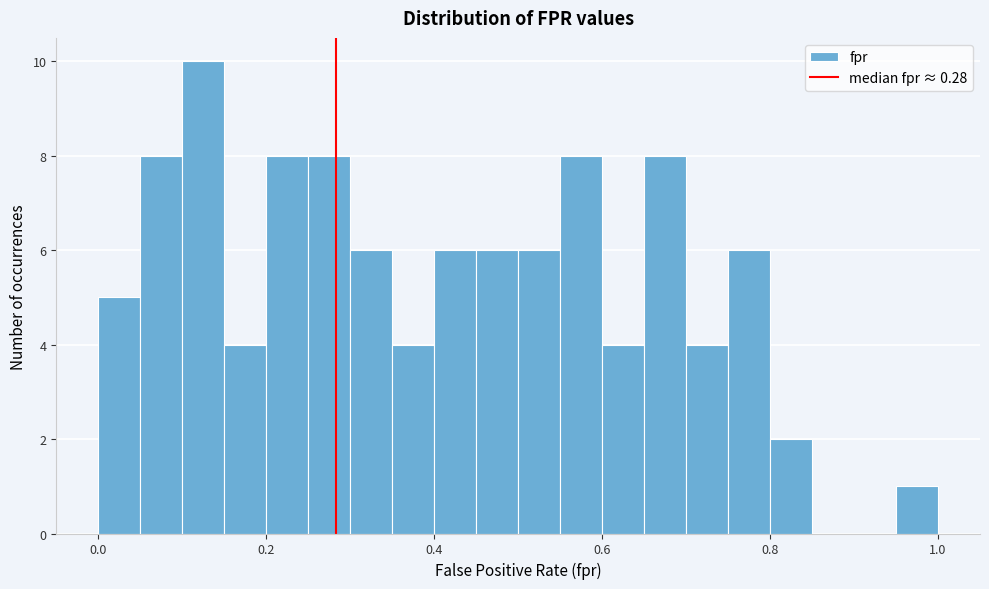

Around what value on the x-axis is the tallest bar? Give the approximate position of its centre, as read against the axis.

0.12